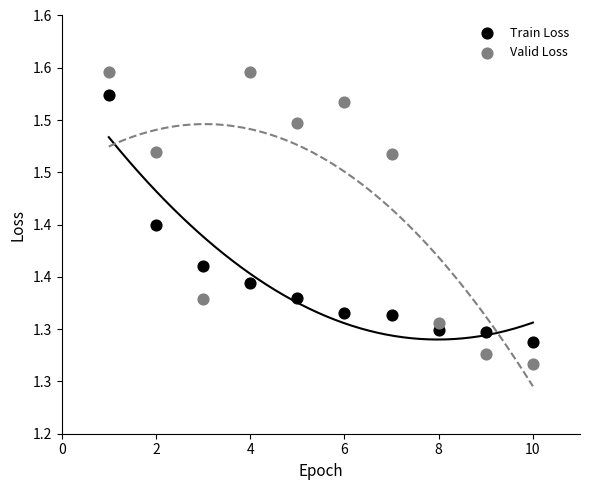

Which series contains the highest Y value?

Valid Loss